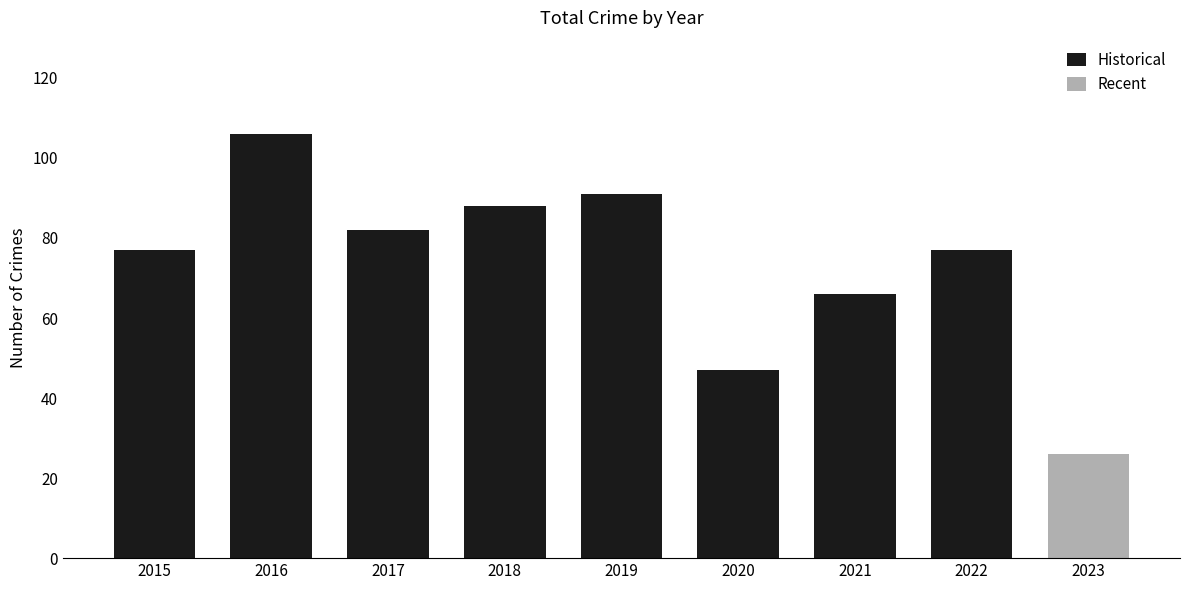

What is the ratio of the value at 2018 to the value at 2015?

1.1